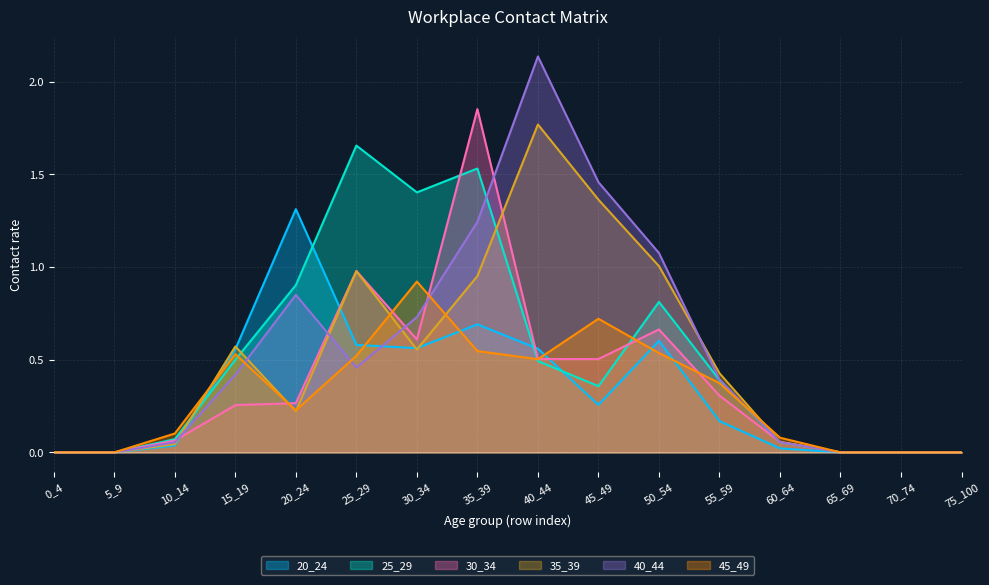

Which series has the widest spread of values?

40_44